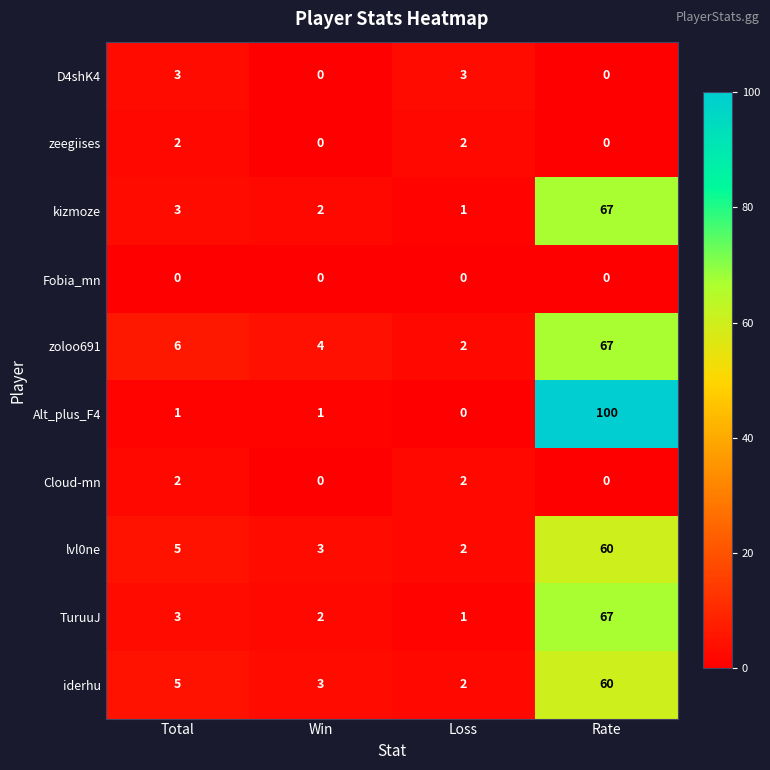

What is the total value across all series at Total?

30